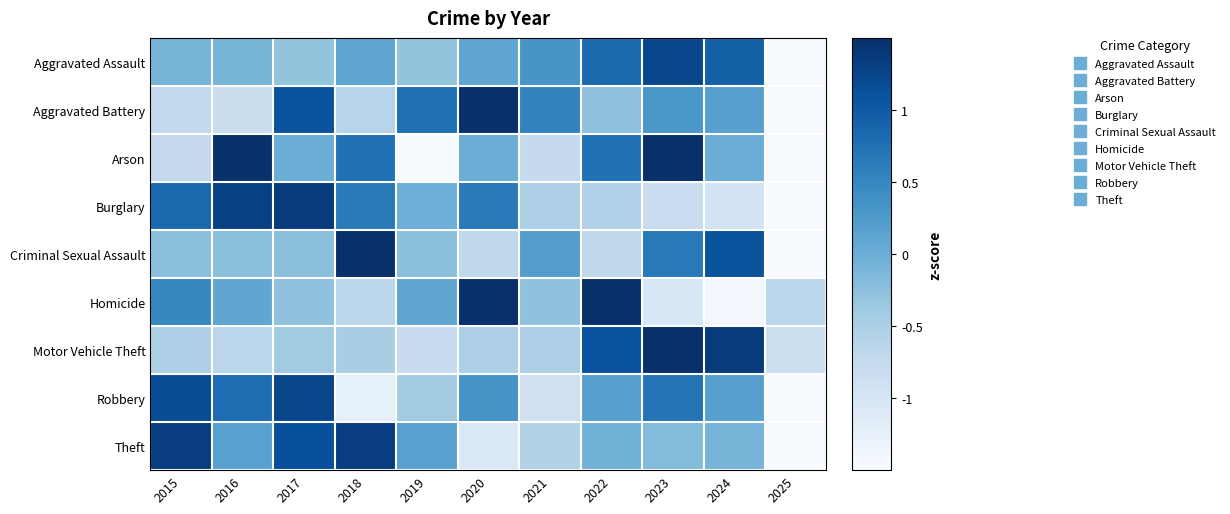

Which has a higher value, 2024 or 2025?

2024